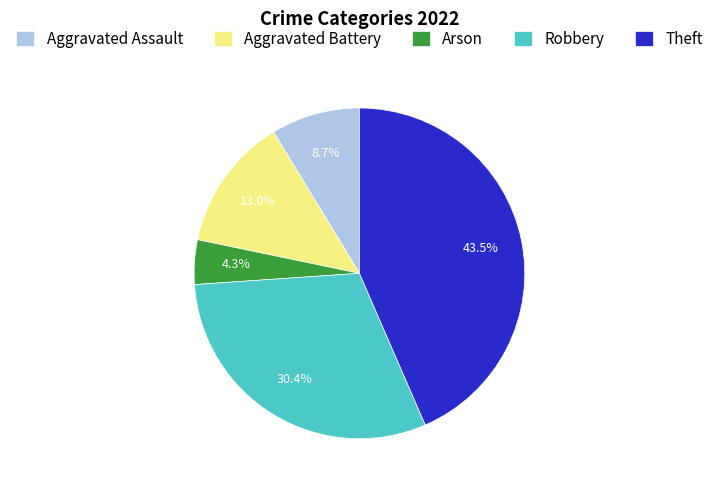

To the nearest percent, what portion does Arson represent?

4%